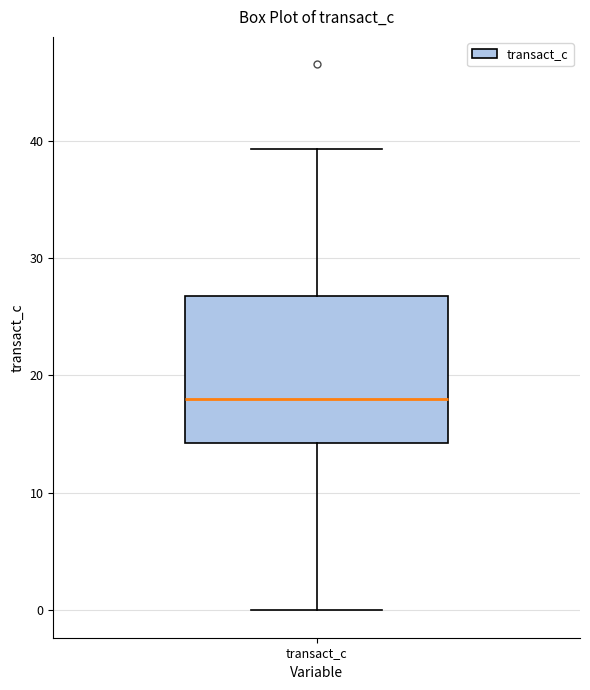

Transcribe this box plot: give where the median line is, the range the box spans, and where the two whiskers end, as read against the y-axis. The values are not printed on the chart, so give them approximately, as read against the axis.

median 18, box 14 to 27, whiskers 0 to 39